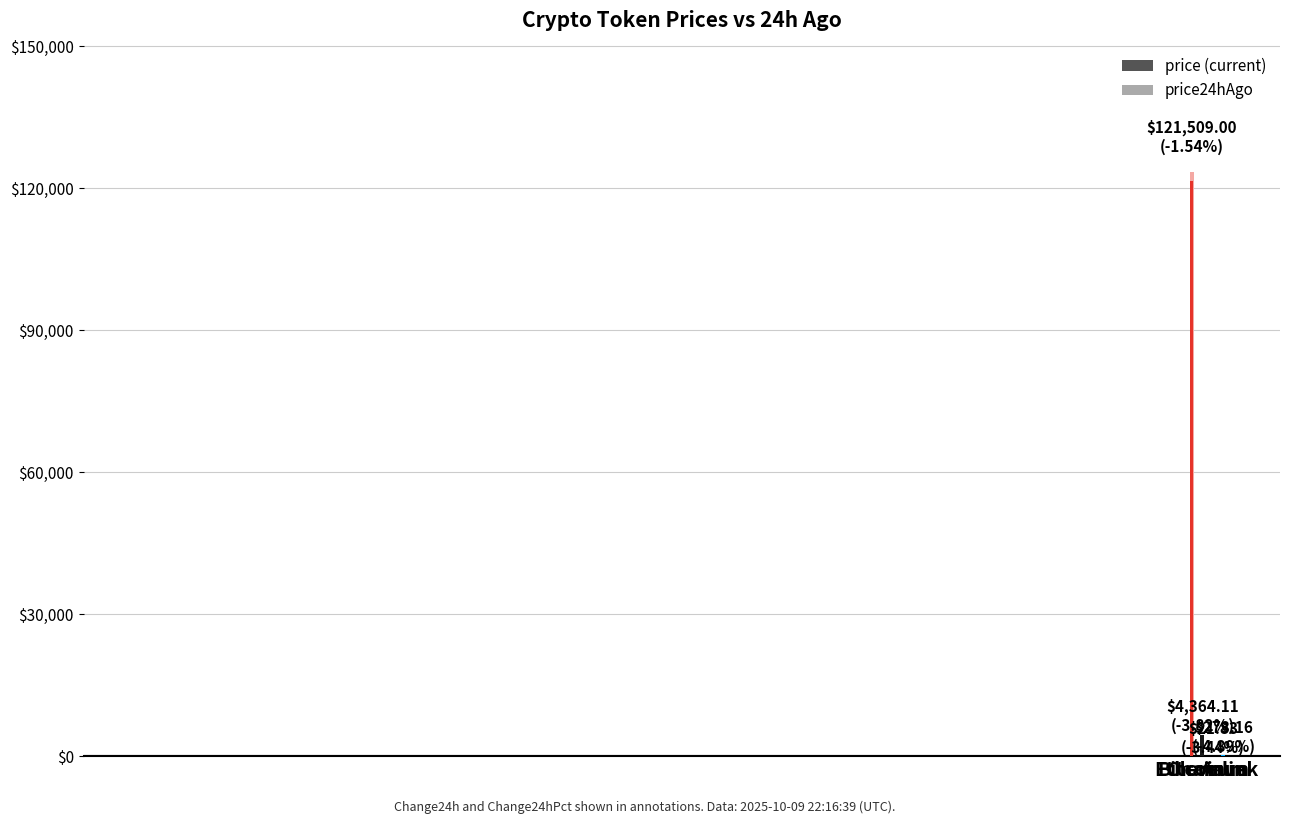

True or false: price24hAgo has a value of 123377.0 at Bitcoin.

True